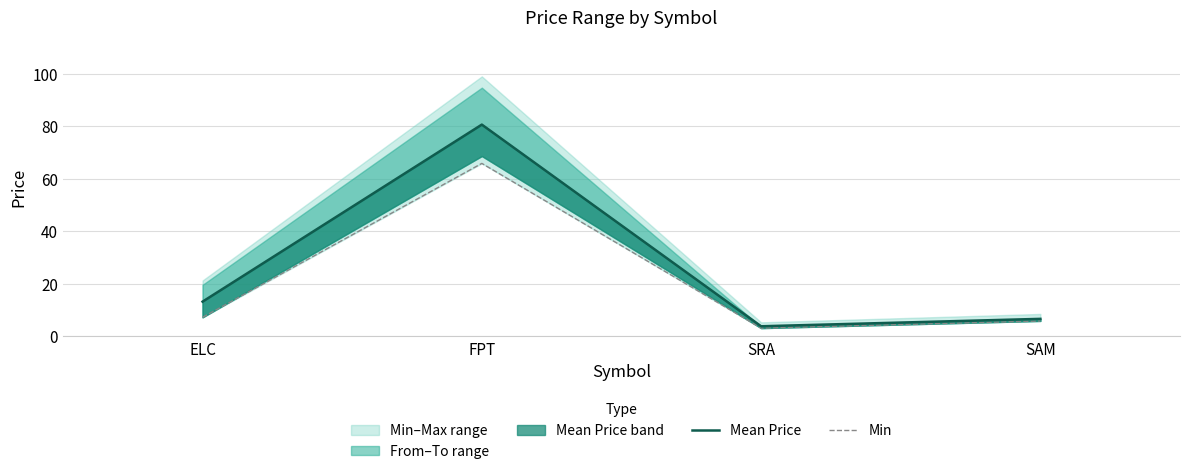

Which series has the largest range (max minus min)?

Mean Price